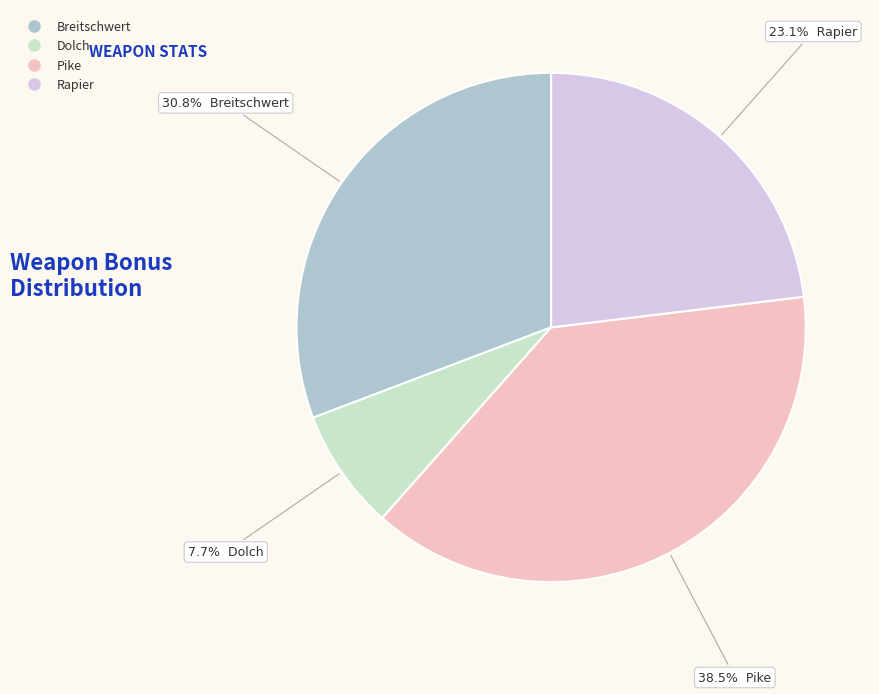

The Rapier slice represents 23% of the pie. True or false?

True